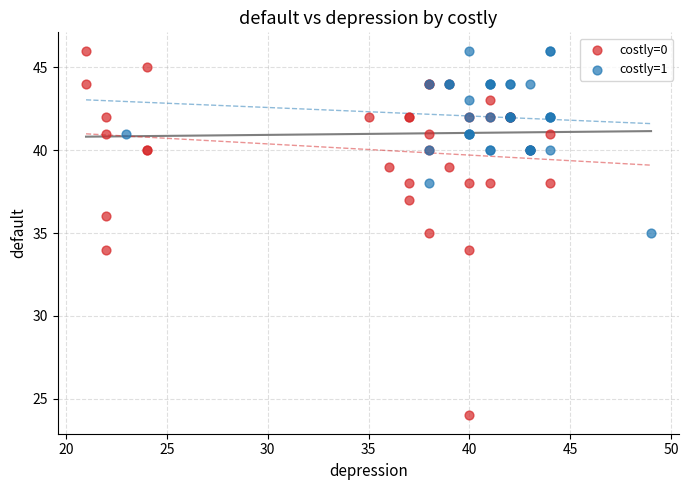

Which series has the largest Y range (max minus min)?

costly=0